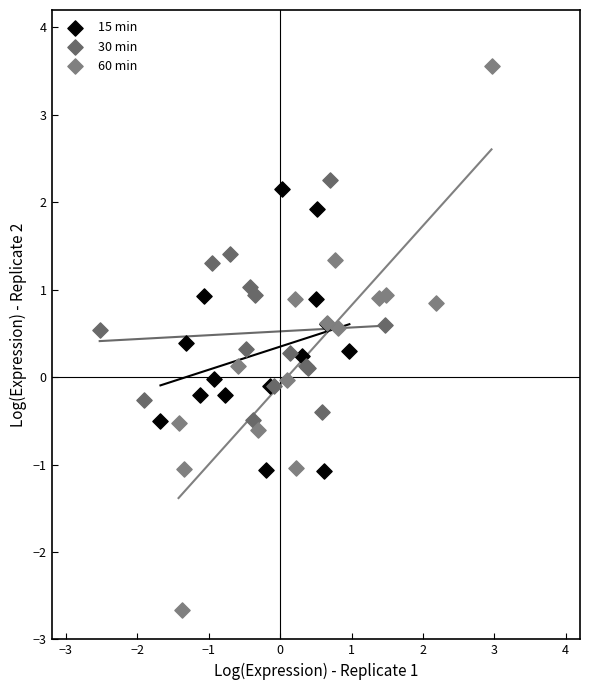

Which series reaches the maximum Y coordinate?

60 min